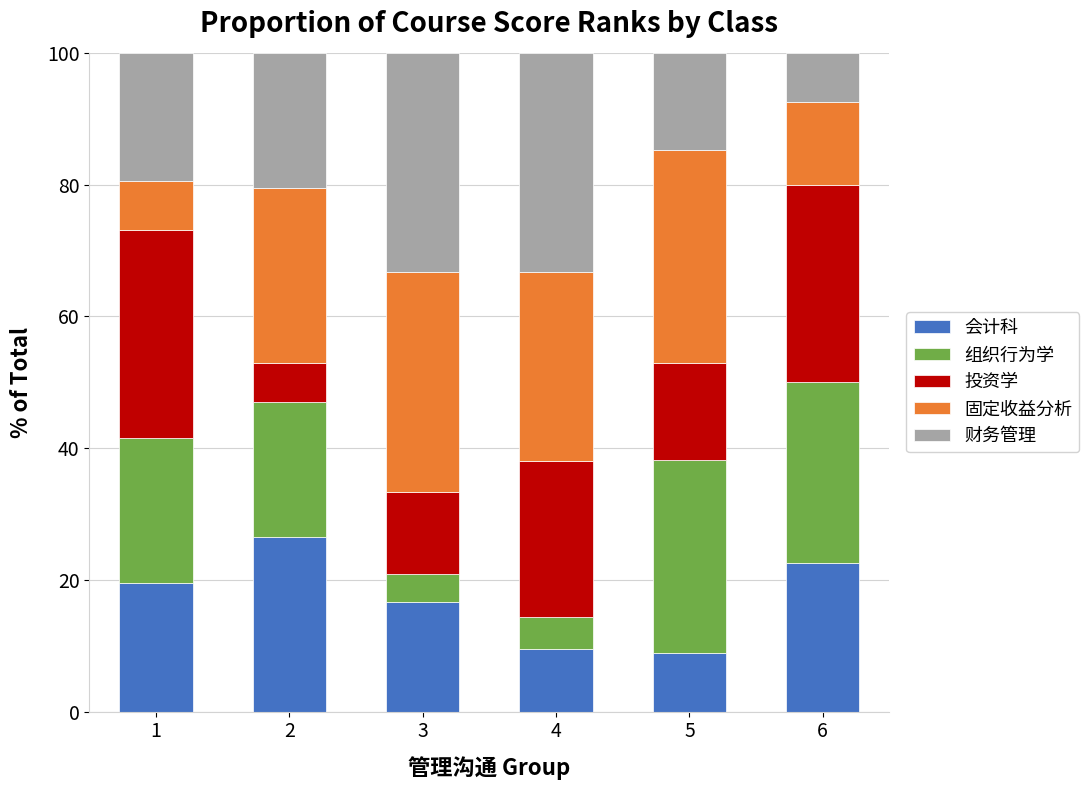

What is the minimum value for 会计科?

8.8